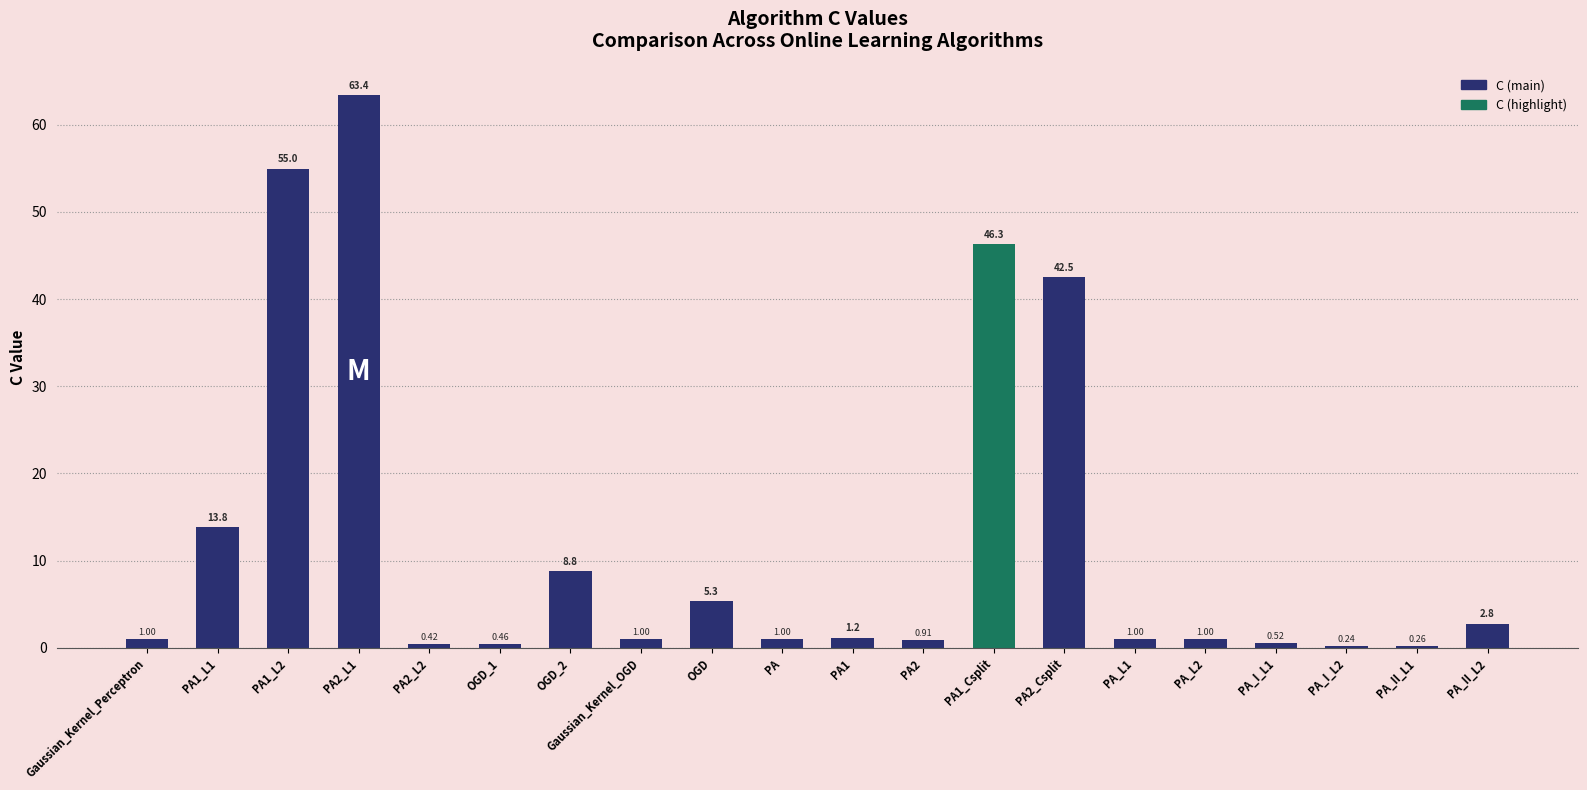

Which has a higher value, PA_I_L1 or PA1_Csplit?

PA1_Csplit